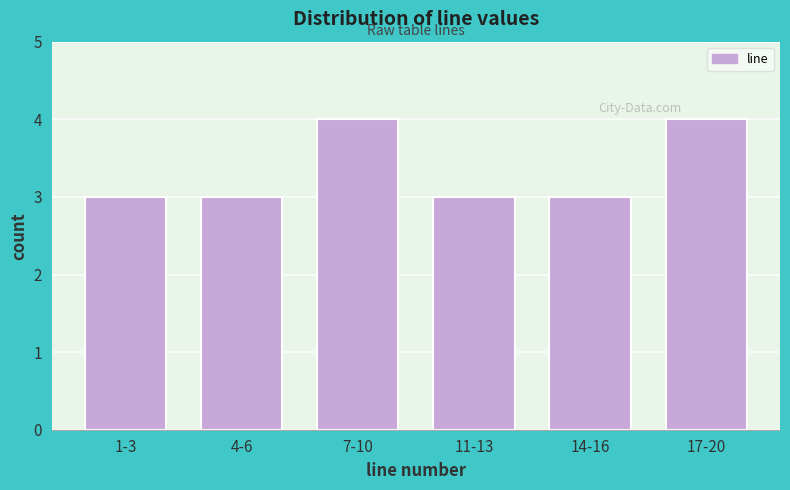

Reading left to right, list all the values displayed in this chart.

3	3	4	3	3	4